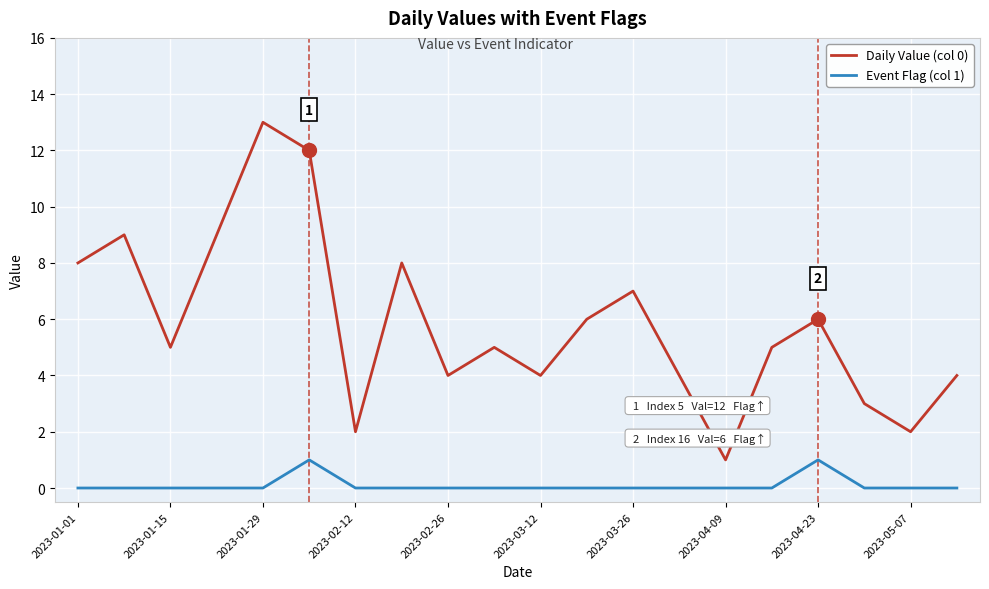

Rank the series by their maximum value, from lowest to highest.

Event Flag (col 1), Daily Value (col 0)